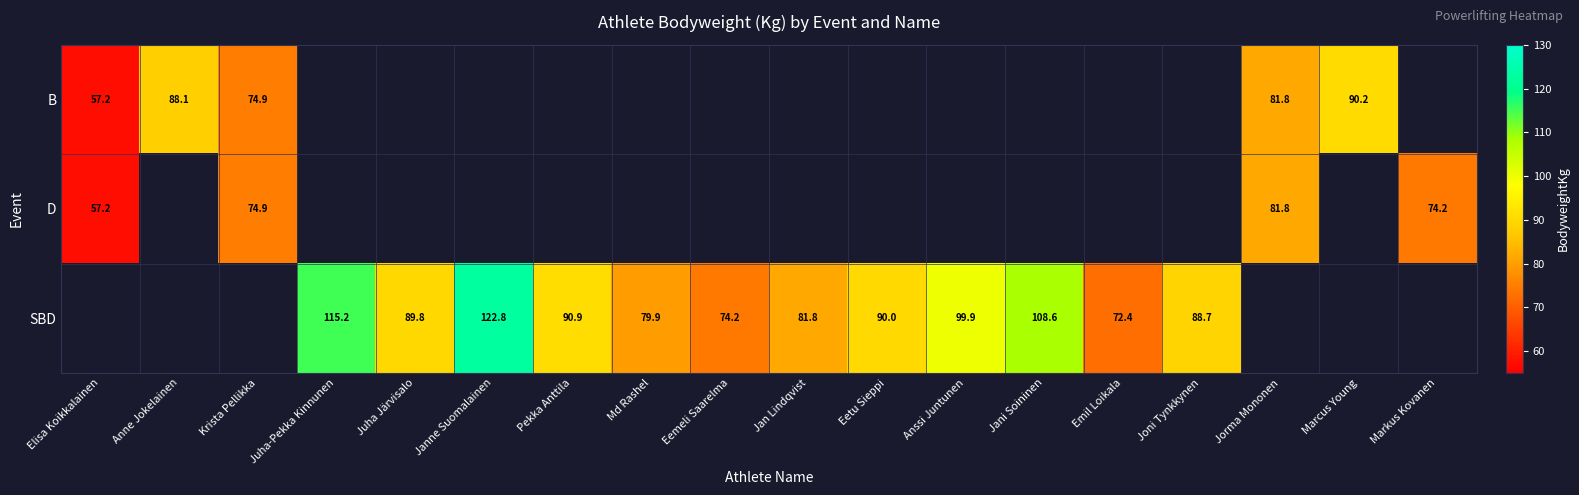

At how many categories does at least one series exceed 51?

18